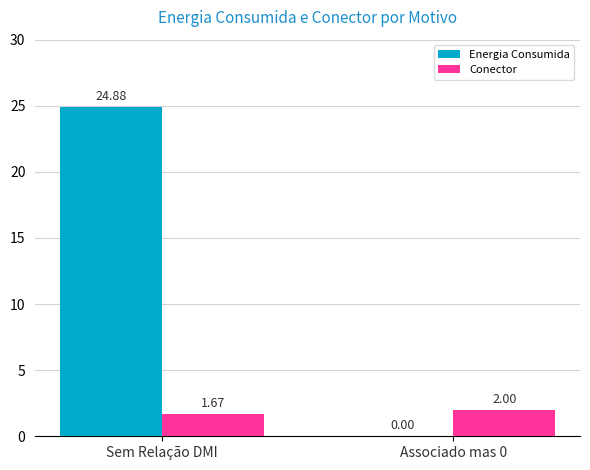

At which category does the chart reach its peak across all series?

Sem Relação DMI